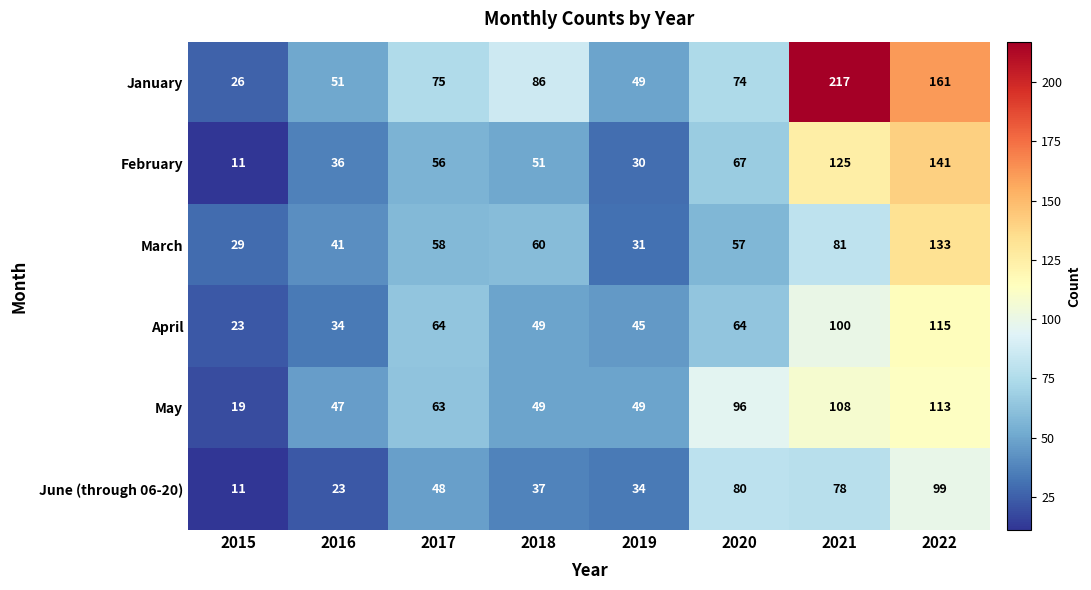

Between 2016 and 2017, which series saw the biggest shift?

April